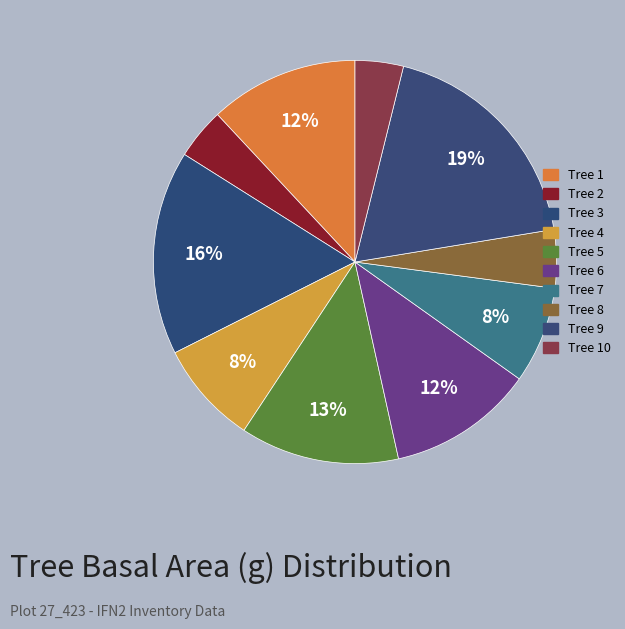

Count the number of slices in the pie.

10